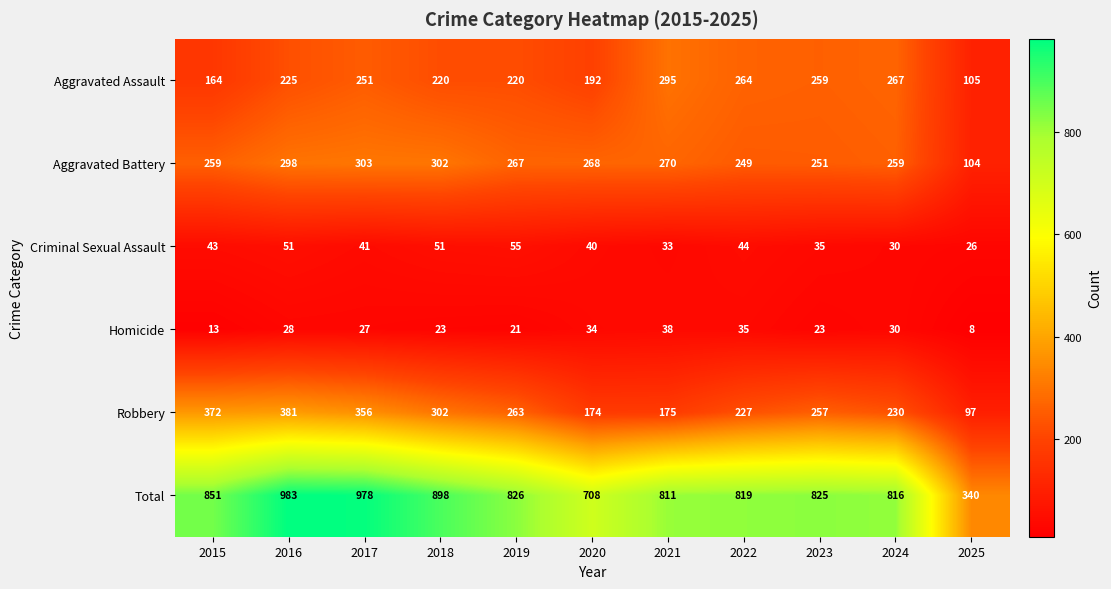

At which category is the sum across all series the highest?

2016